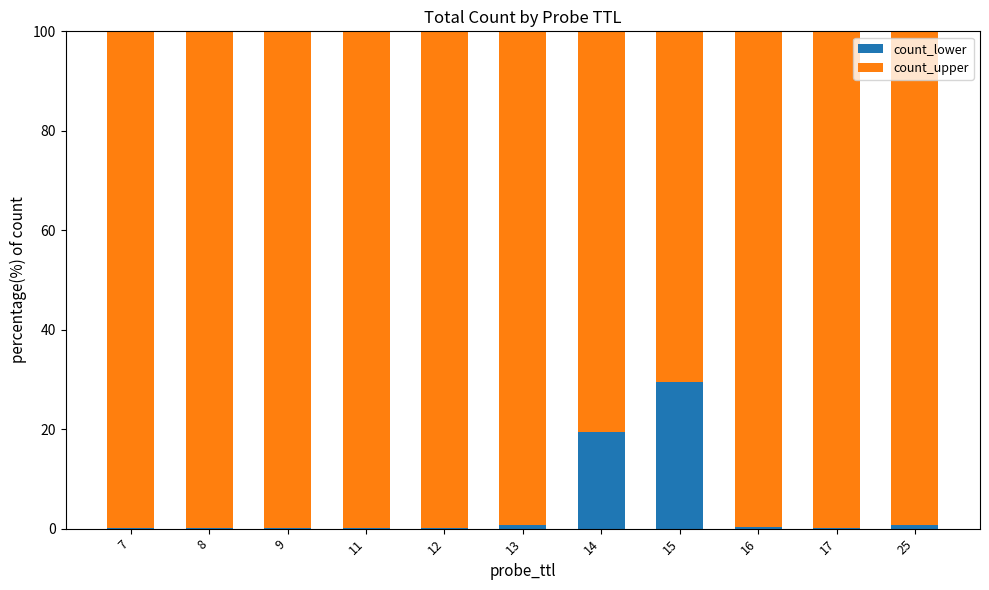

How many distinct data groups are displayed?

2